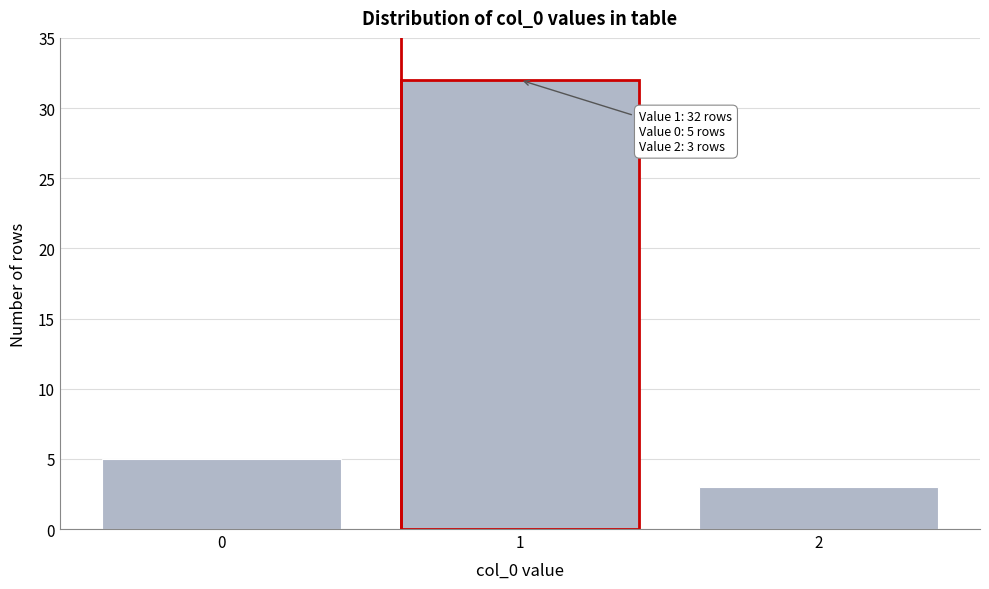

Reading left to right, list all the values displayed in this chart.

5	32	3